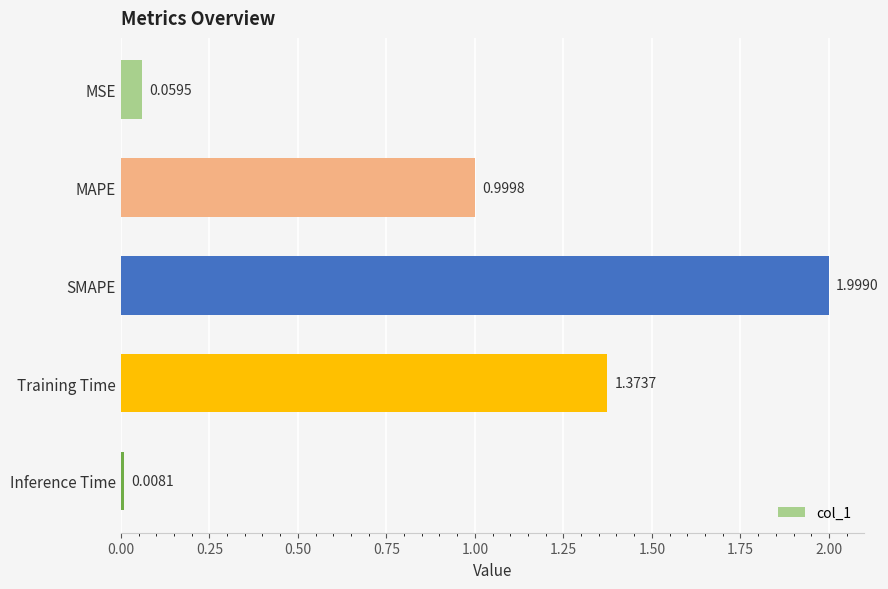

What is the maximum value shown in the chart?

2.0